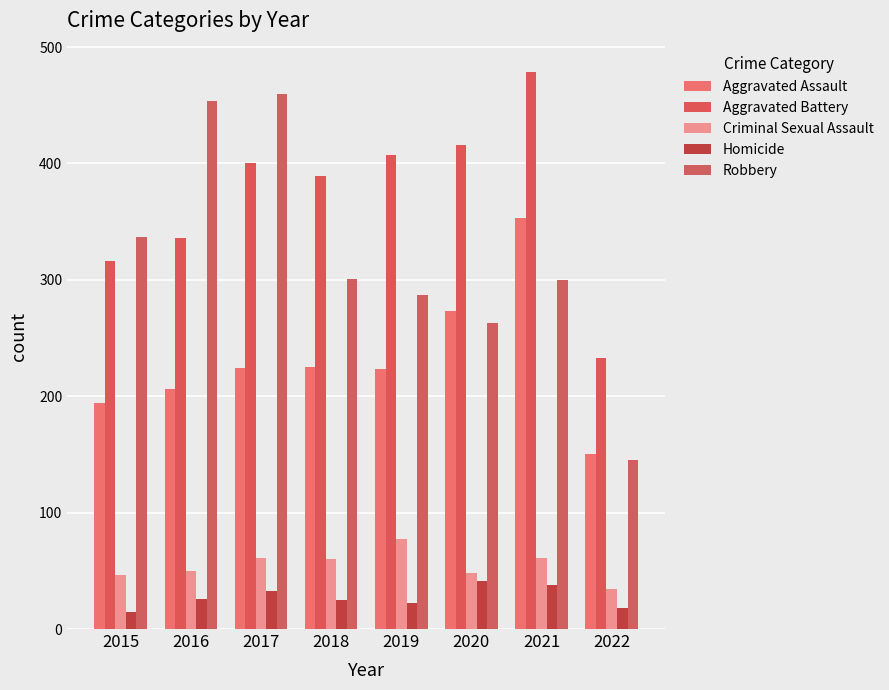

Reading right to left, transcribe all the data shown in this chart.

Aggravated Assault: 150	353	273	223	225	224	206	194
Aggravated Battery: 233	479	416	407	389	400	336	316
Criminal Sexual Assault: 34	61	48	77	60	61	50	46
Homicide: 18	38	41	22	25	33	26	15
Robbery: 145	300	263	287	301	460	454	337